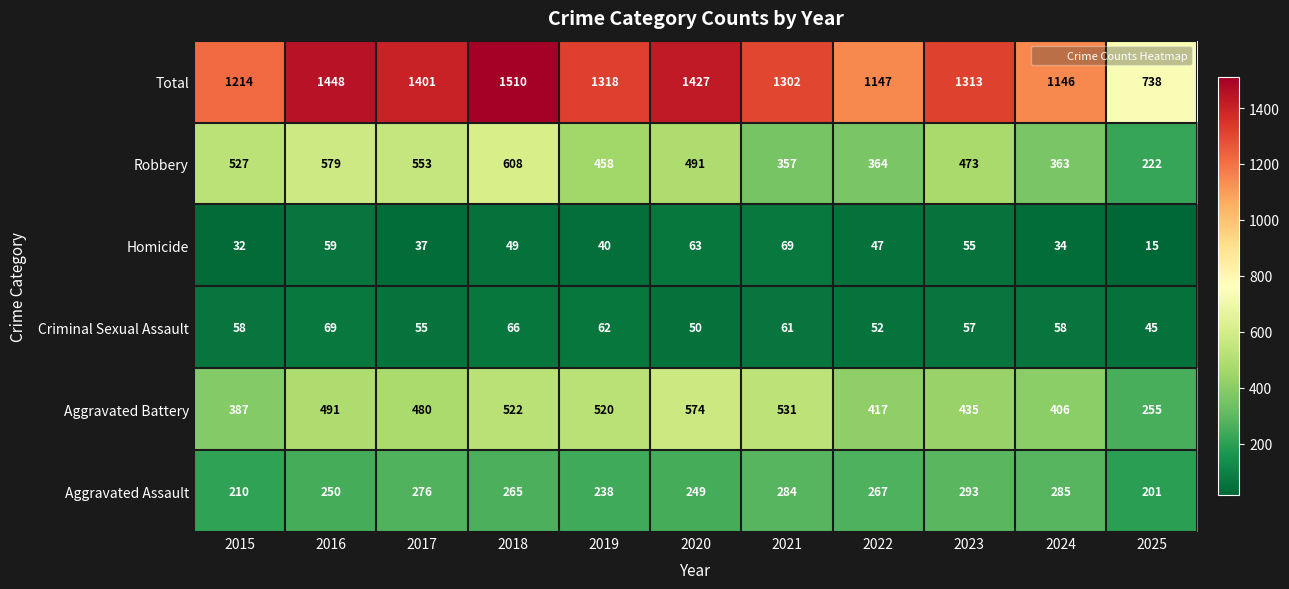

At 2020, list the series in order from smallest to largest.

Criminal Sexual Assault, Homicide, Aggravated Assault, Robbery, Aggravated Battery, Total